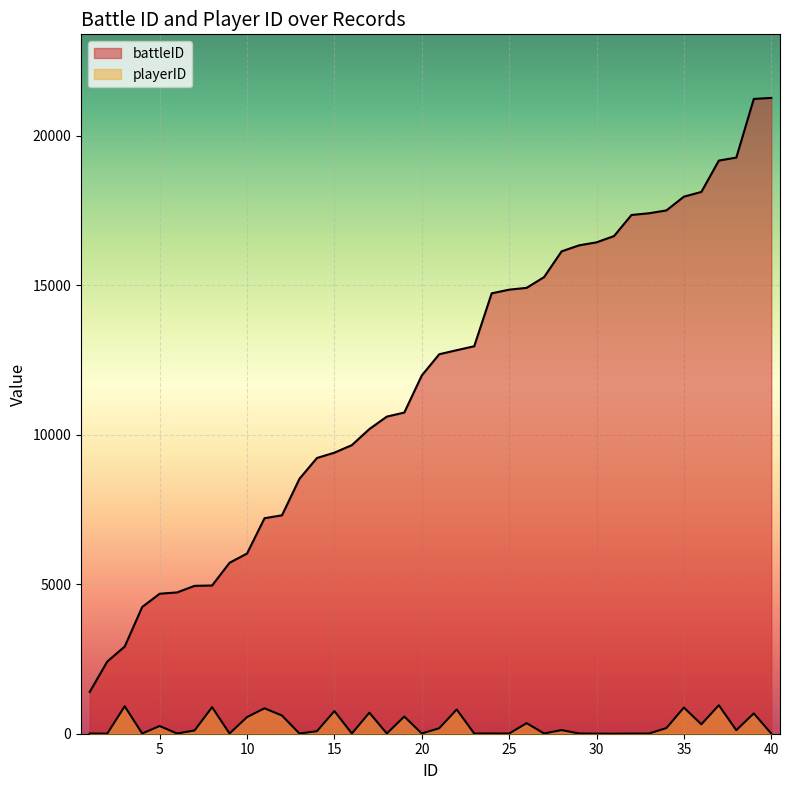

List the series in order of their peak value, highest first.

battleID, playerID